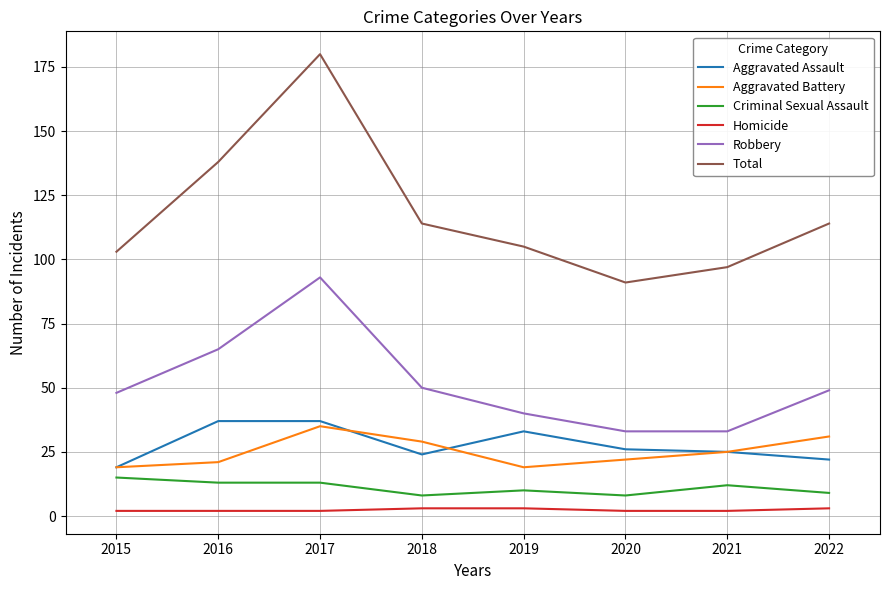

Does the chart have visible grid lines?

Yes